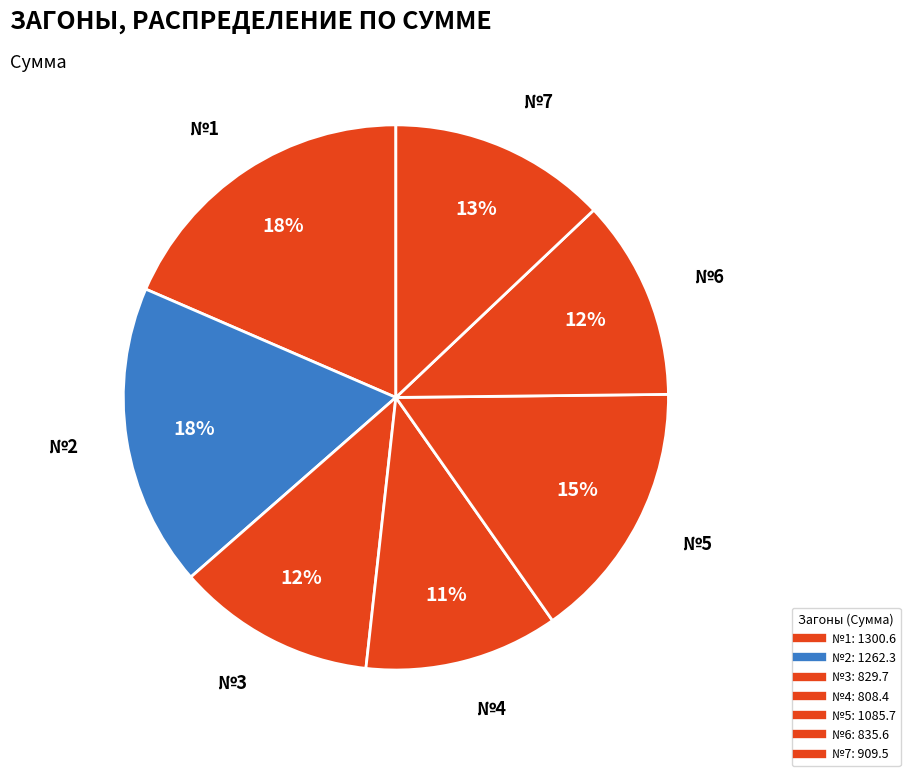

How many slices are in this pie chart?

7